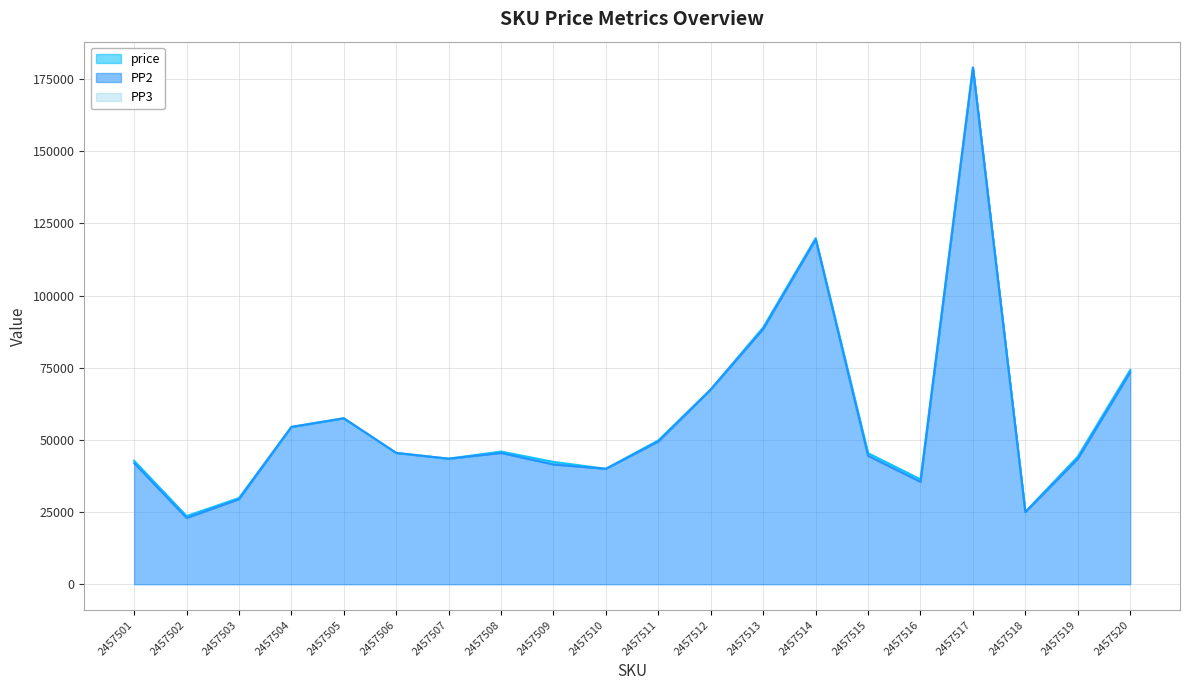

Rank the series by their average value, from lowest to highest.

PP2, price